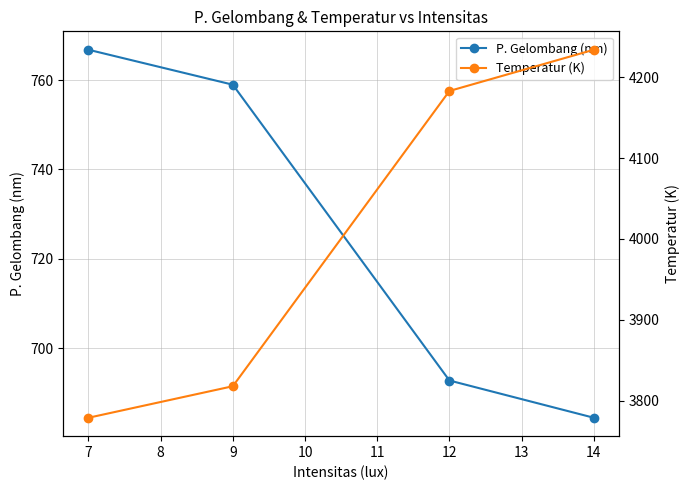

List the series in order of their overall mean, highest first.

Temperatur (K), P. Gelombang (nm)